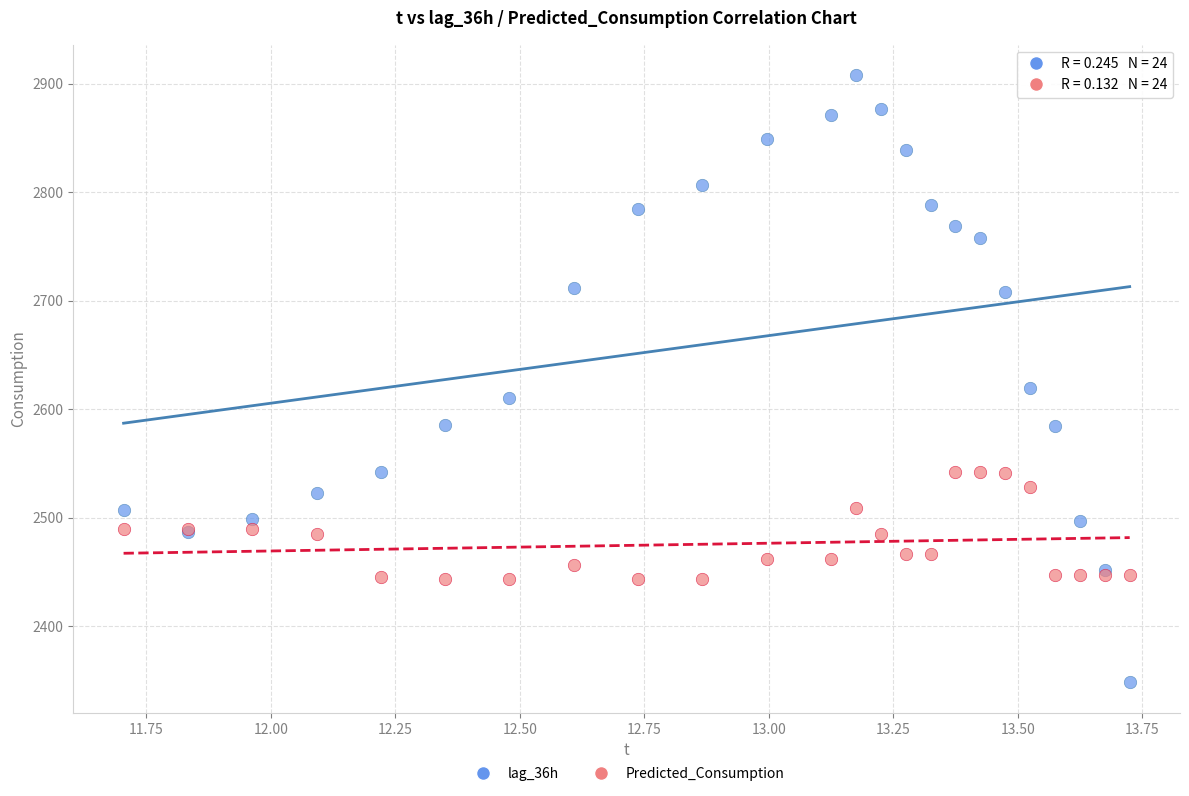

Which series has the largest Y range (max minus min)?

lag_36h